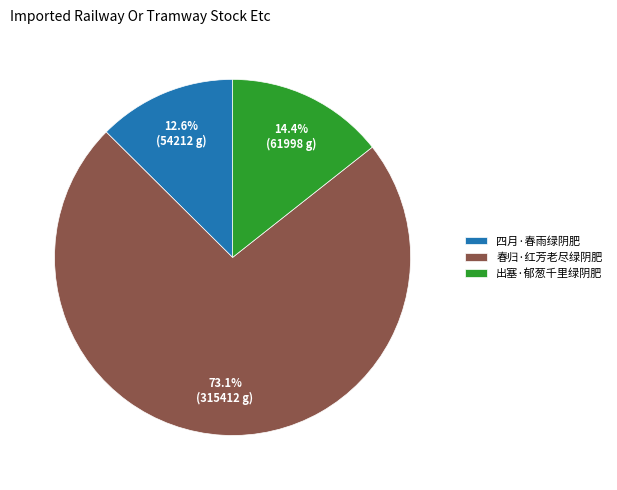

To the nearest percent, what is the difference between the 春归·红芳老尽绿阴肥 and 出塞·郁葱千里绿阴肥 slice percentages?

59%